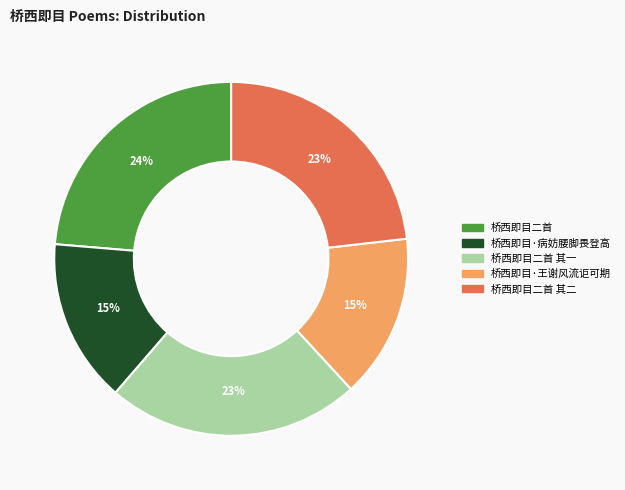

To the nearest percent, what is the average slice percentage?

20%